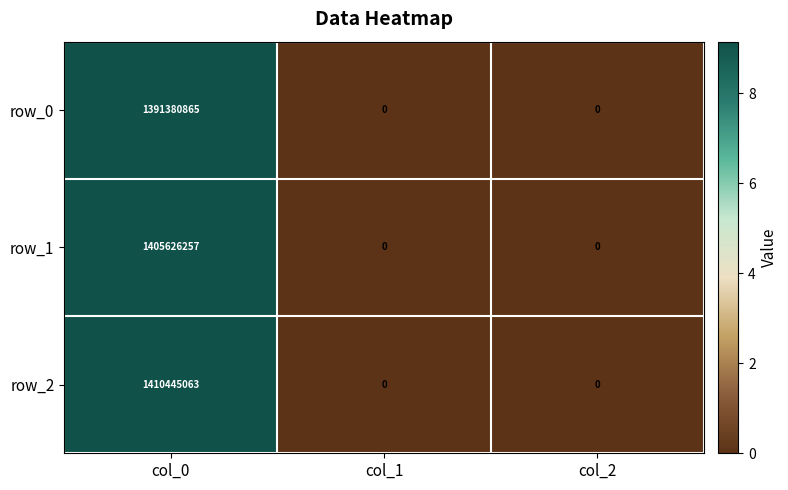

What is the sum of the row_0 values at col_1 and col_0?

1391380865